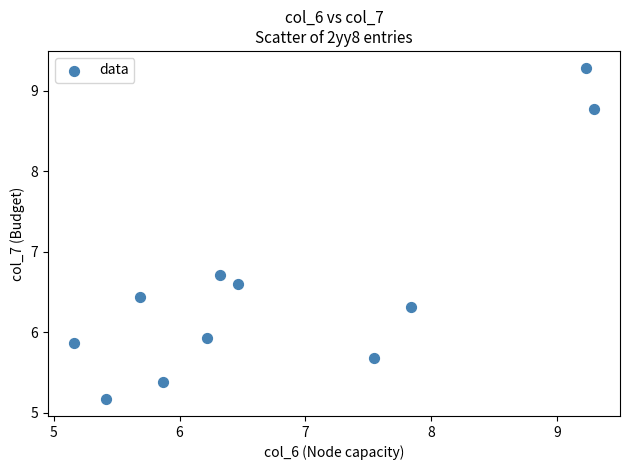

What Y value in the scatter plot is closest to 7?

6.7